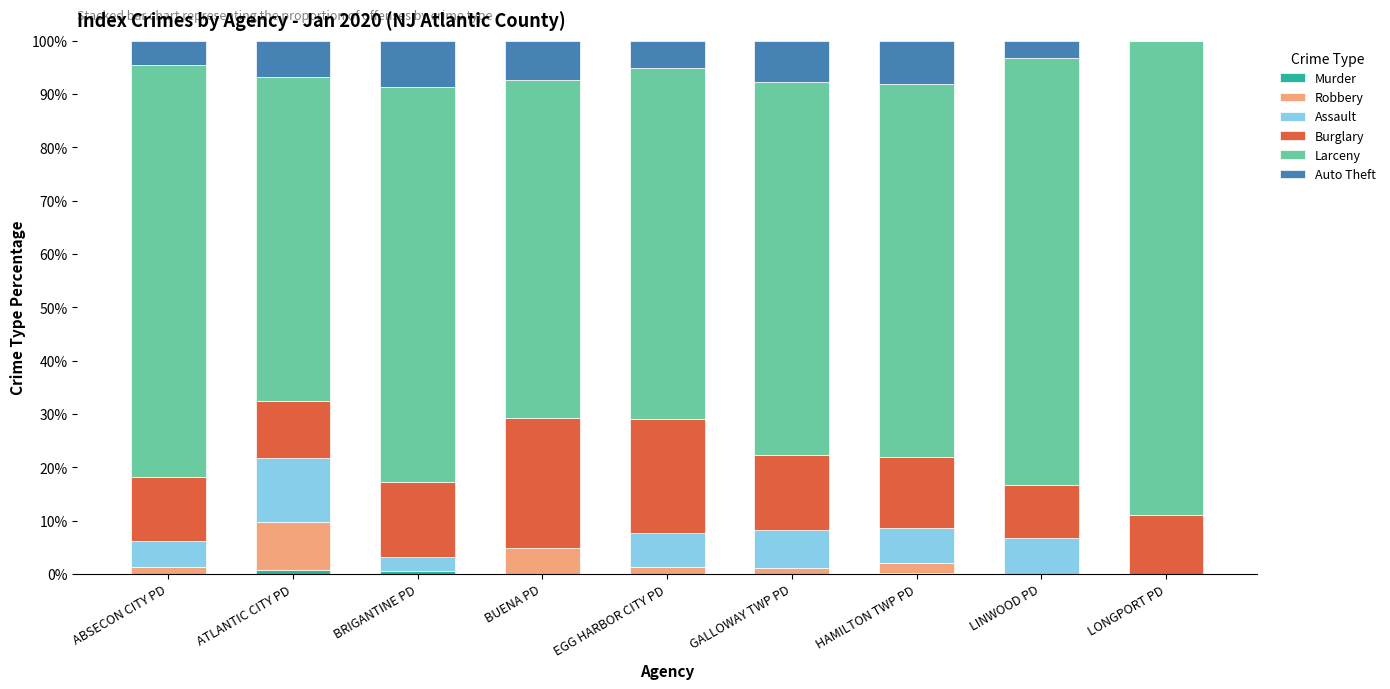

How many data points does each series have?

9